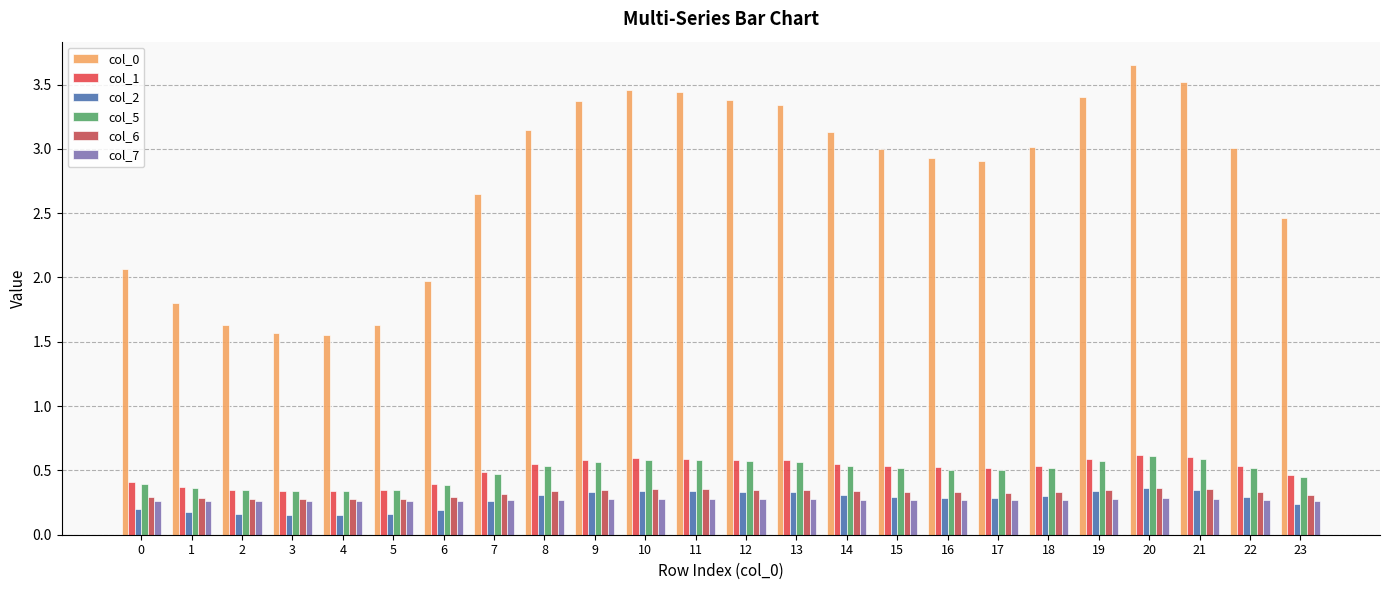

Count the number of categories in the chart.

24